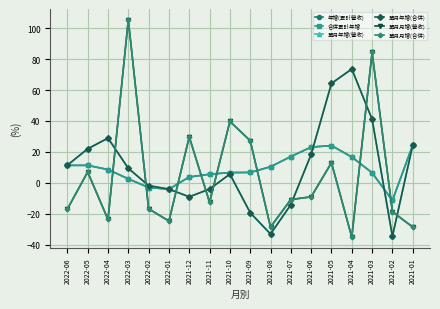

How many values in the 單月月增(合併) series exceed -10?

8